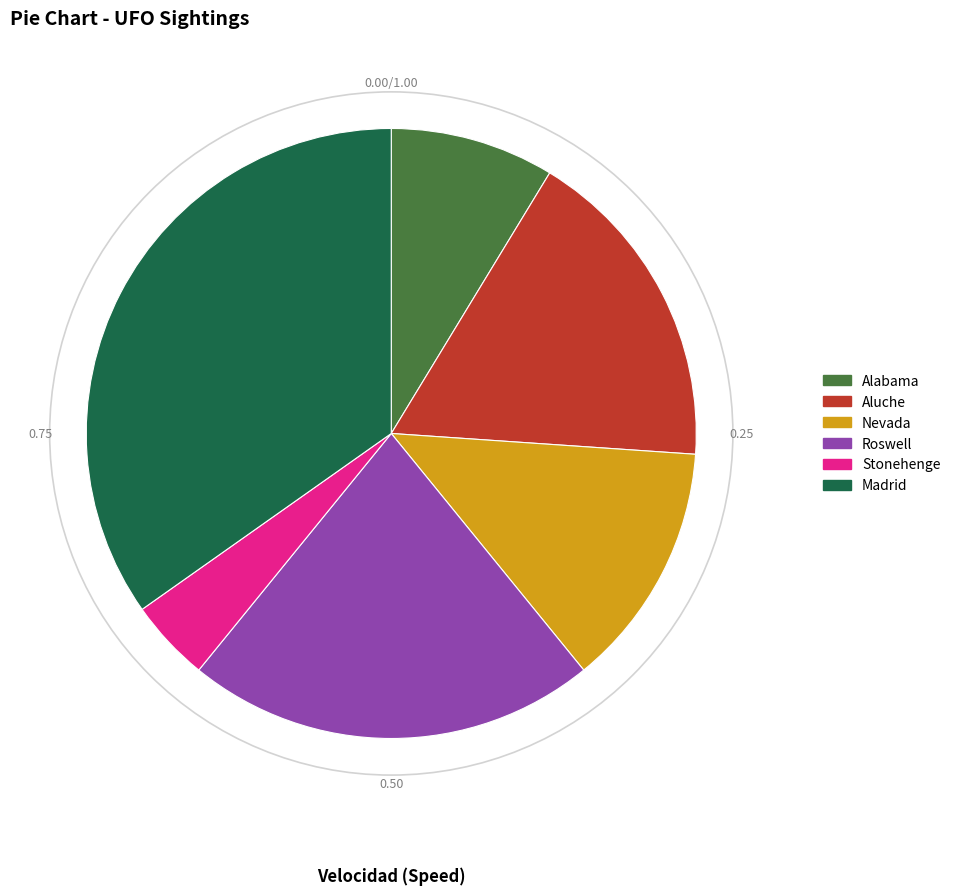

Which has a higher value, Roswell or Madrid?

Madrid